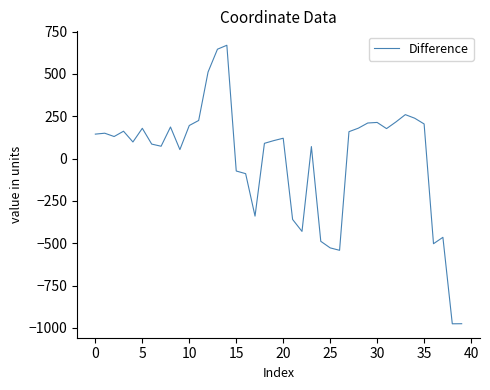

What is the difference between the maximum and minimum values?

1645.0